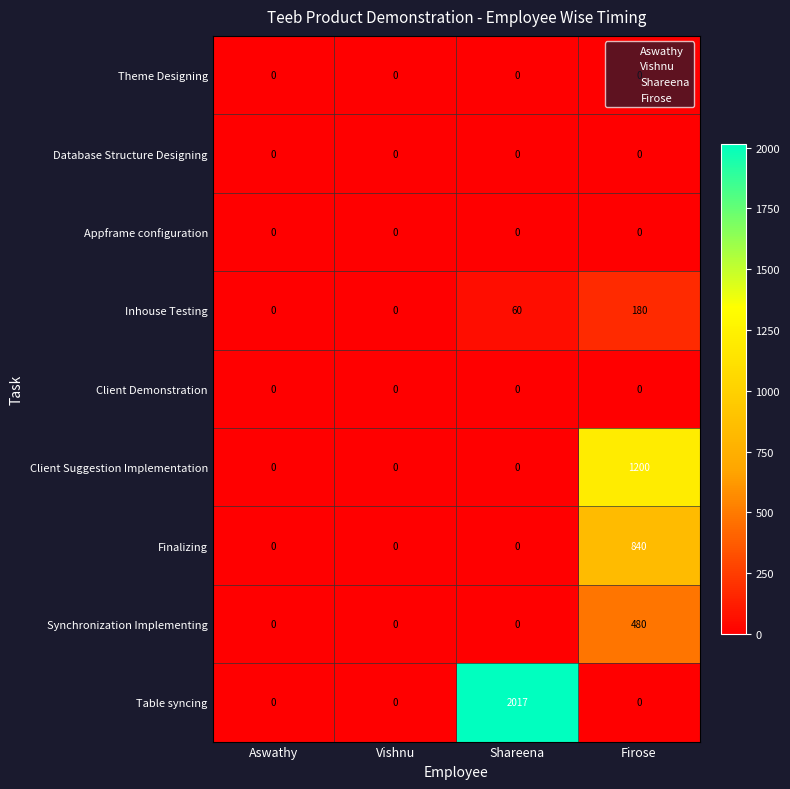

At which category is the sum across all series the highest?

Firose